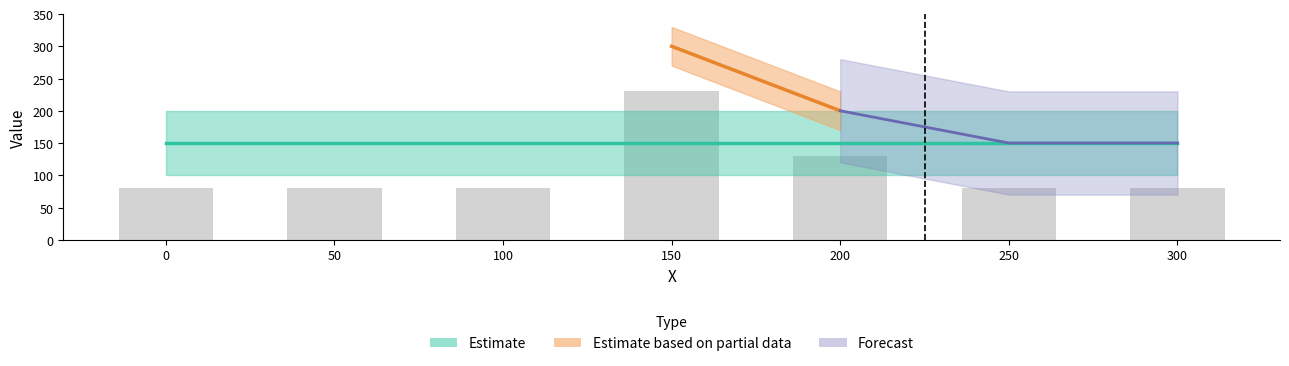

The value at 200 is 130. True or false?

True